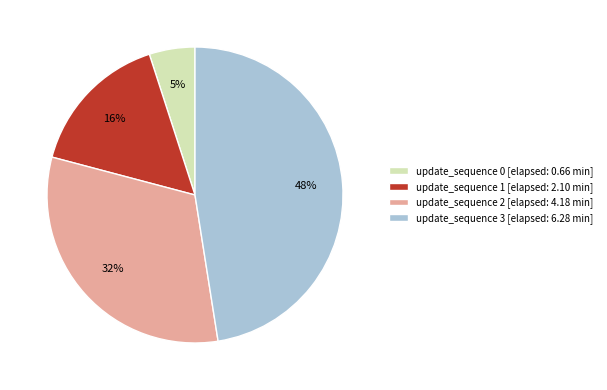

How many segments does this pie chart have?

4